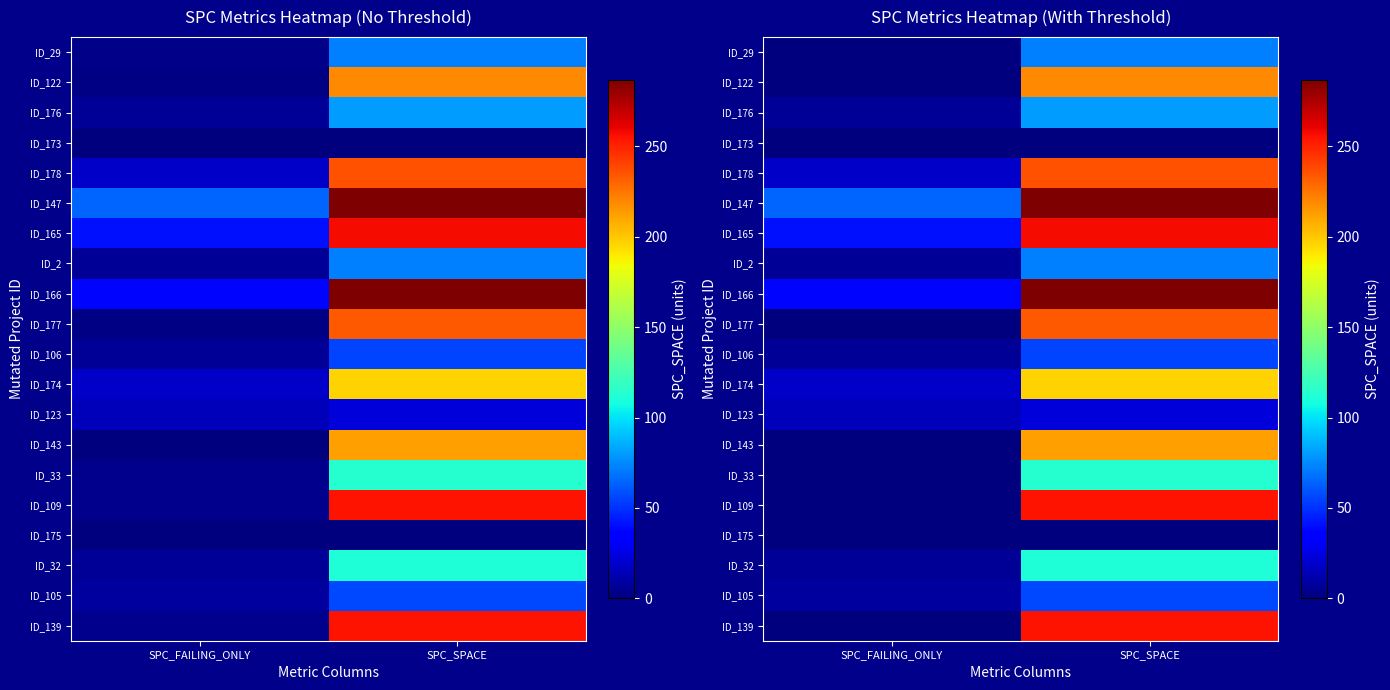

Which series has the widest spread of values?

ID_109